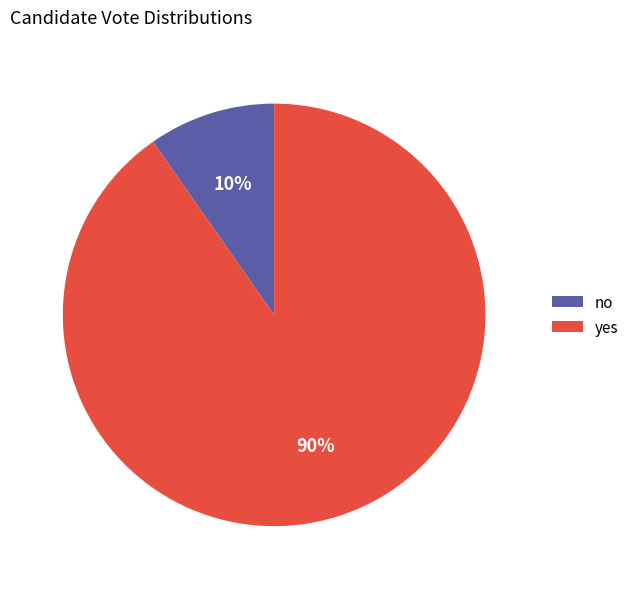

How many slices are in this pie chart?

2